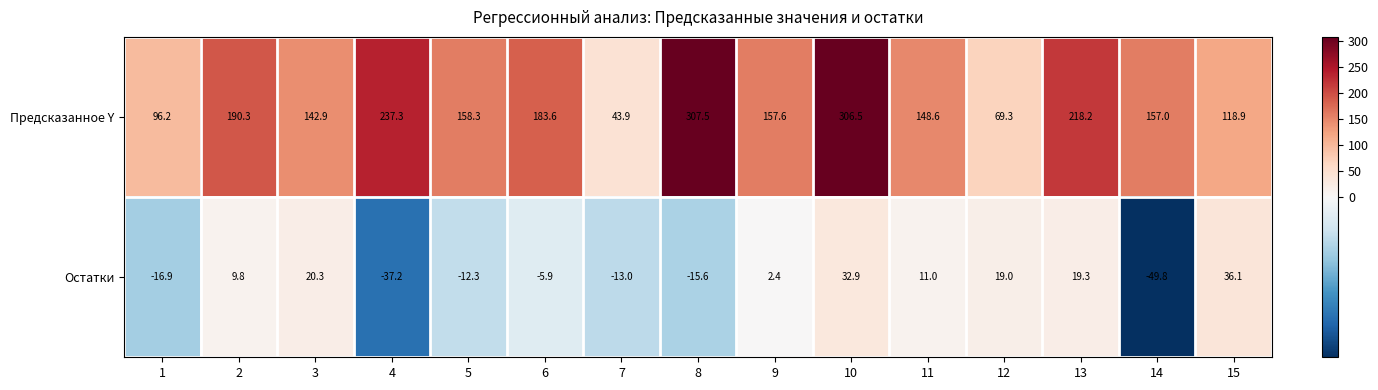

What is the sum of the Предсказанное Y values at 7 and 4?

281.2